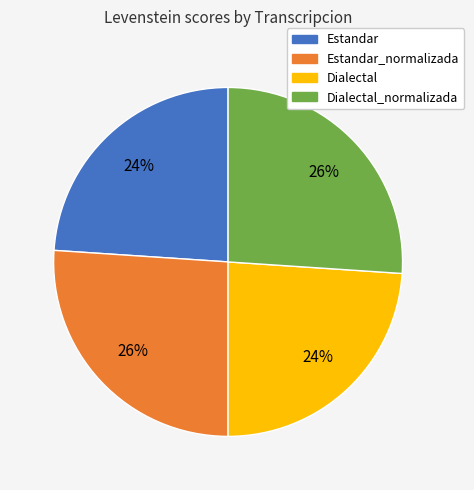

Is there any slice that represents more than half of the pie?

No